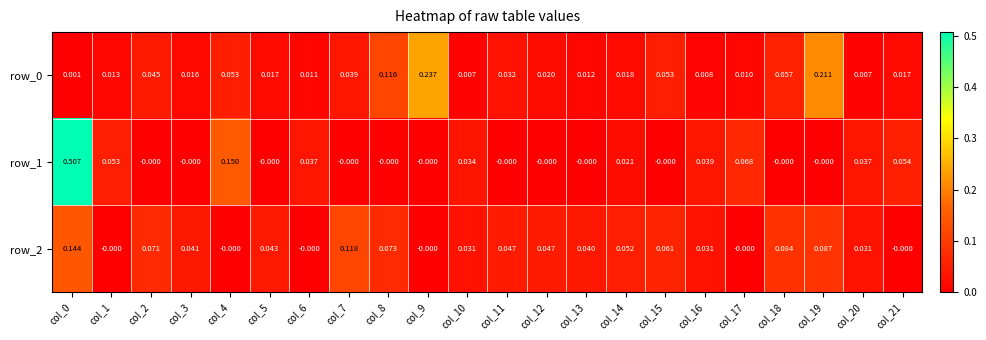

Which series has the largest range (max minus min)?

row_1